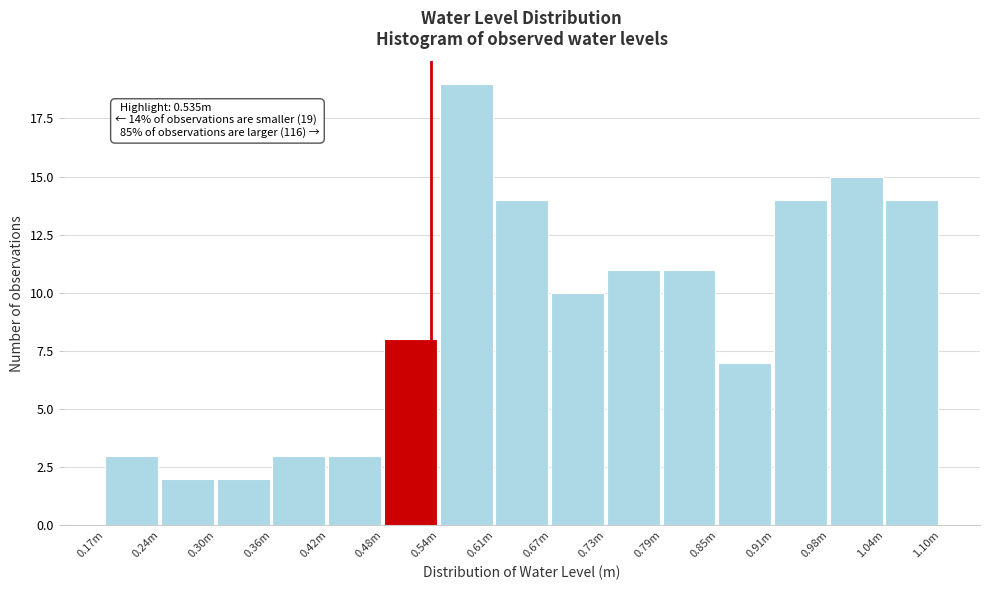

Reading right to left, what are all the values shown in this chart?

1.04m=14	0.98m=15	0.91m=14	0.85m=7	0.79m=11	0.73m=11	0.67m=10	0.61m=14	0.54m=19	0.48m=8	0.42m=3	0.36m=3	0.30m=2	0.24m=2	0.17m=3